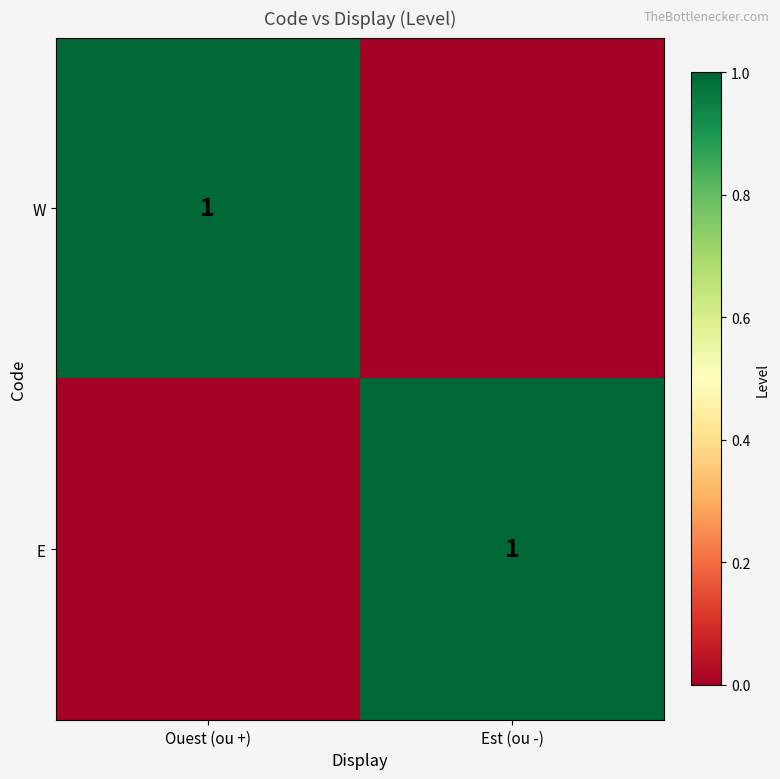

True or false: E has a value of 1 at Est (ou -).

True